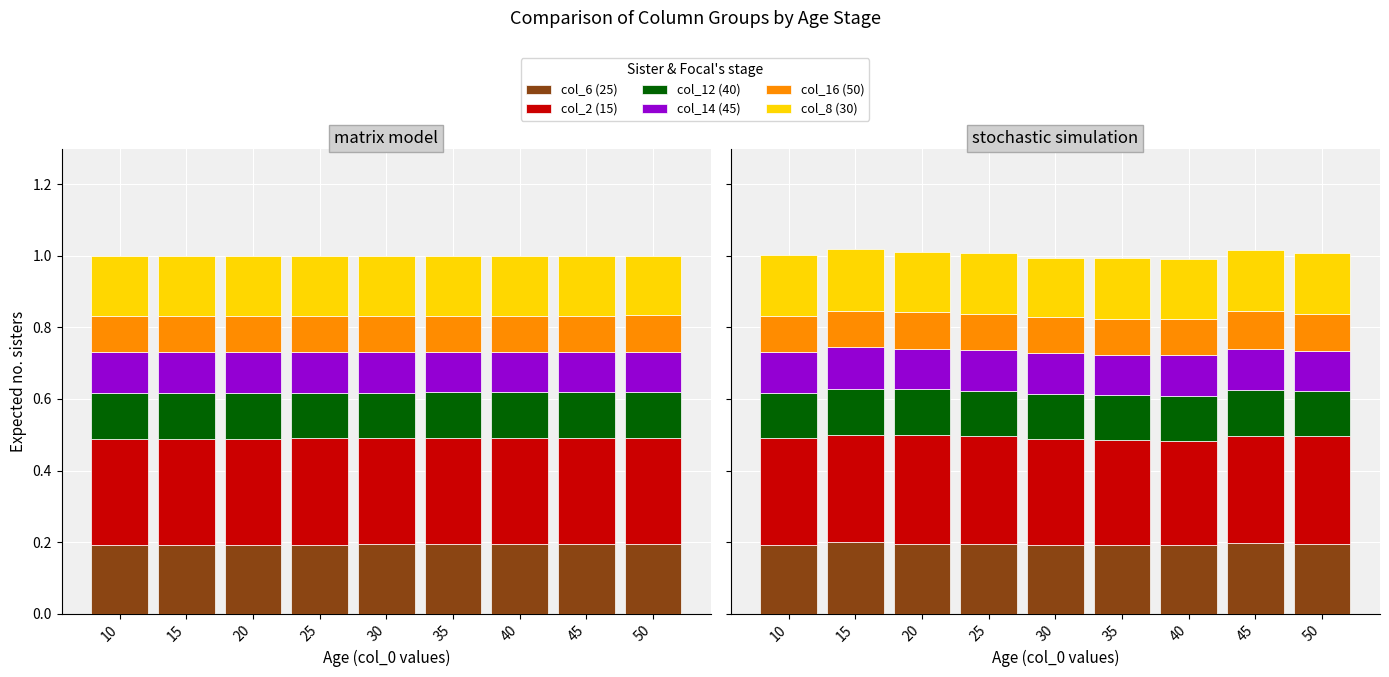

The value of col_14 (45) at 10 is 0.0. True or false?

False